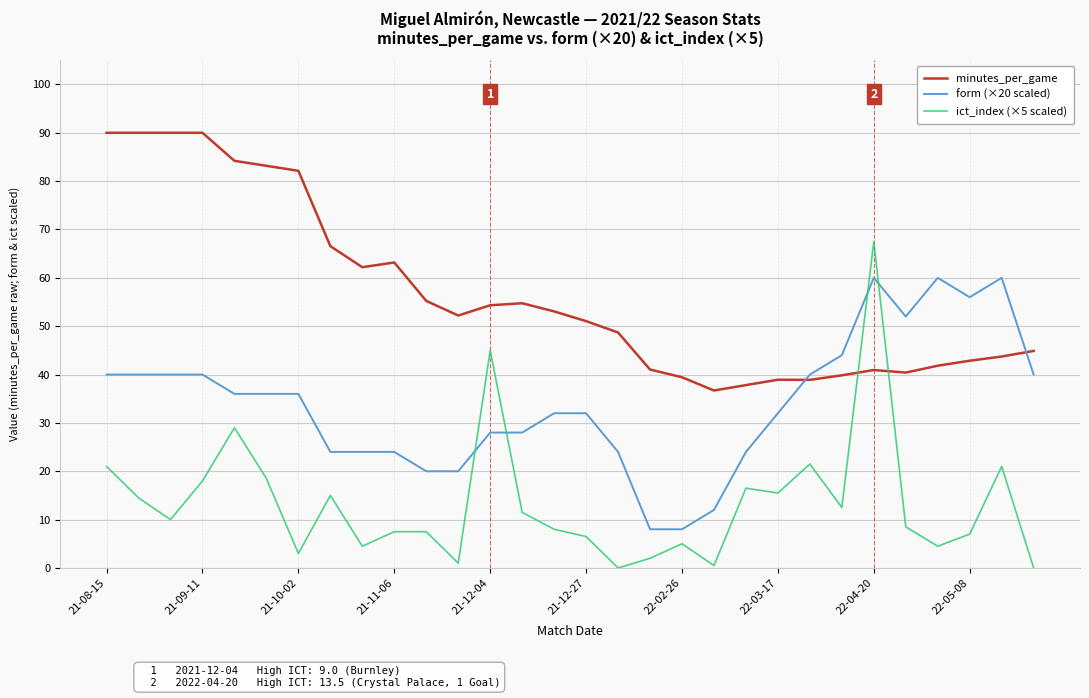

Which series has the widest spread of values?

ict_index (×5 scaled)